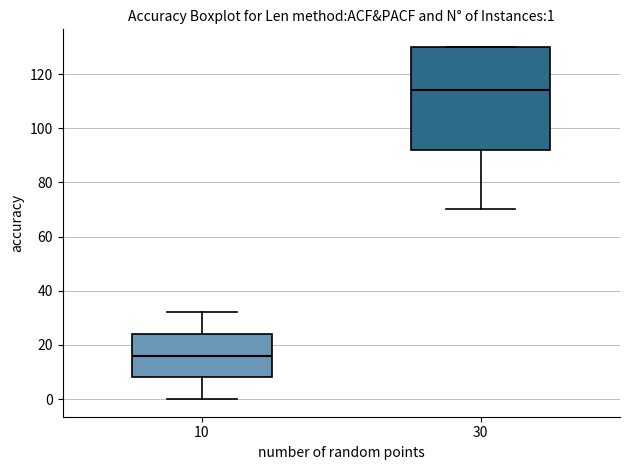

Which box is the tallest, from its lower edge to its upper edge?

30